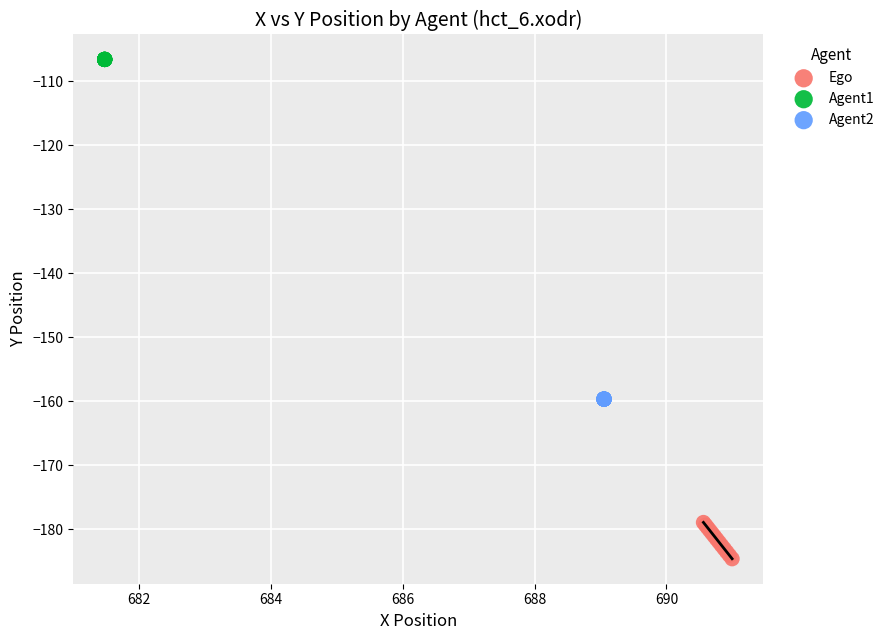

What are all the series names shown in the legend?

Ego, Agent1, Agent2